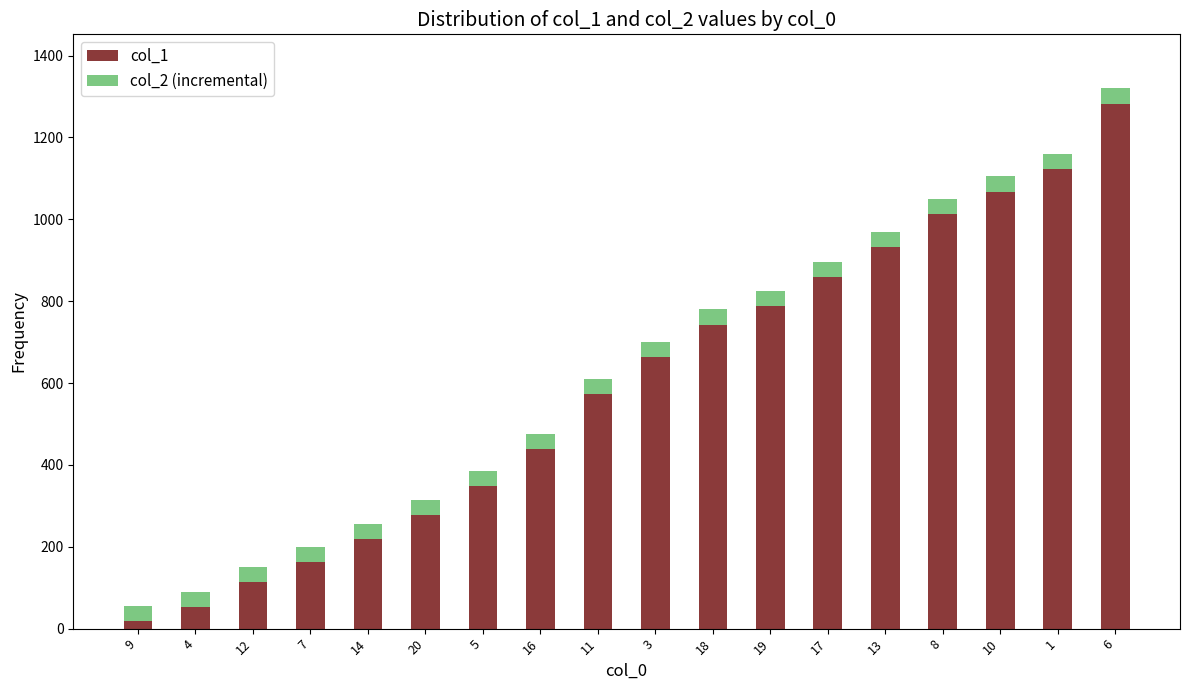

The value of col_1 at 18 is 417. True or false?

False